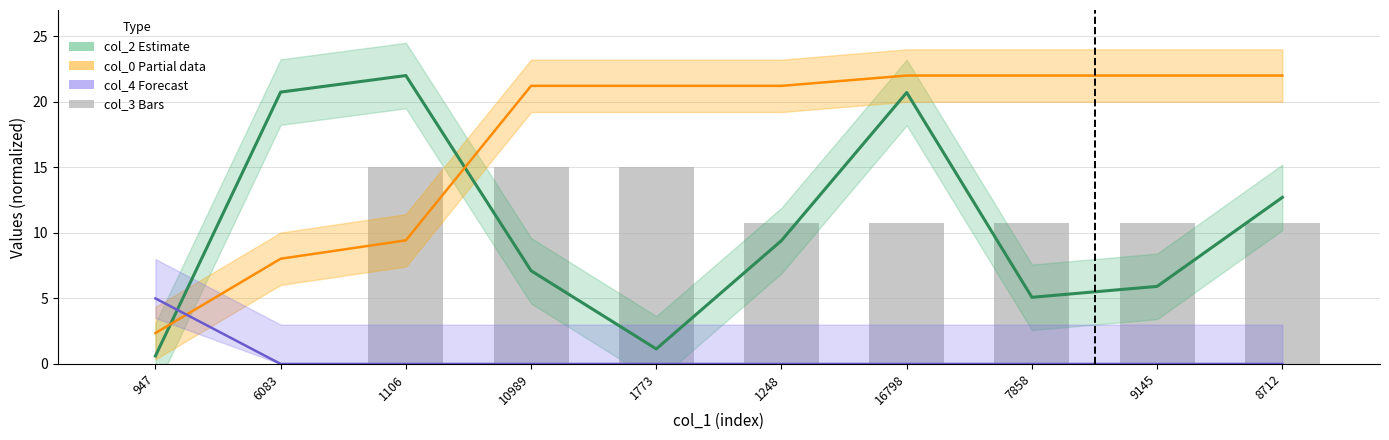

Which series has the widest spread of values?

col_2 line